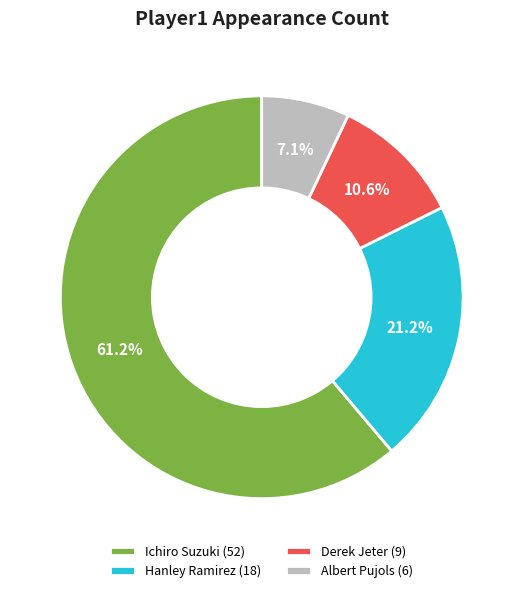

To the nearest percent, what is the difference between the Derek Jeter and Ichiro Suzuki slice percentages?

51%